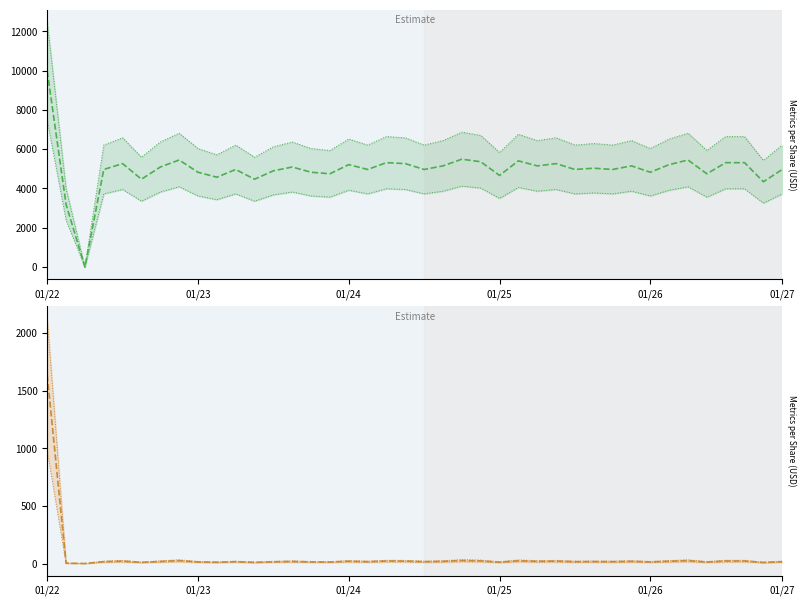

What is the total value across all series at 01/22?

34687.4